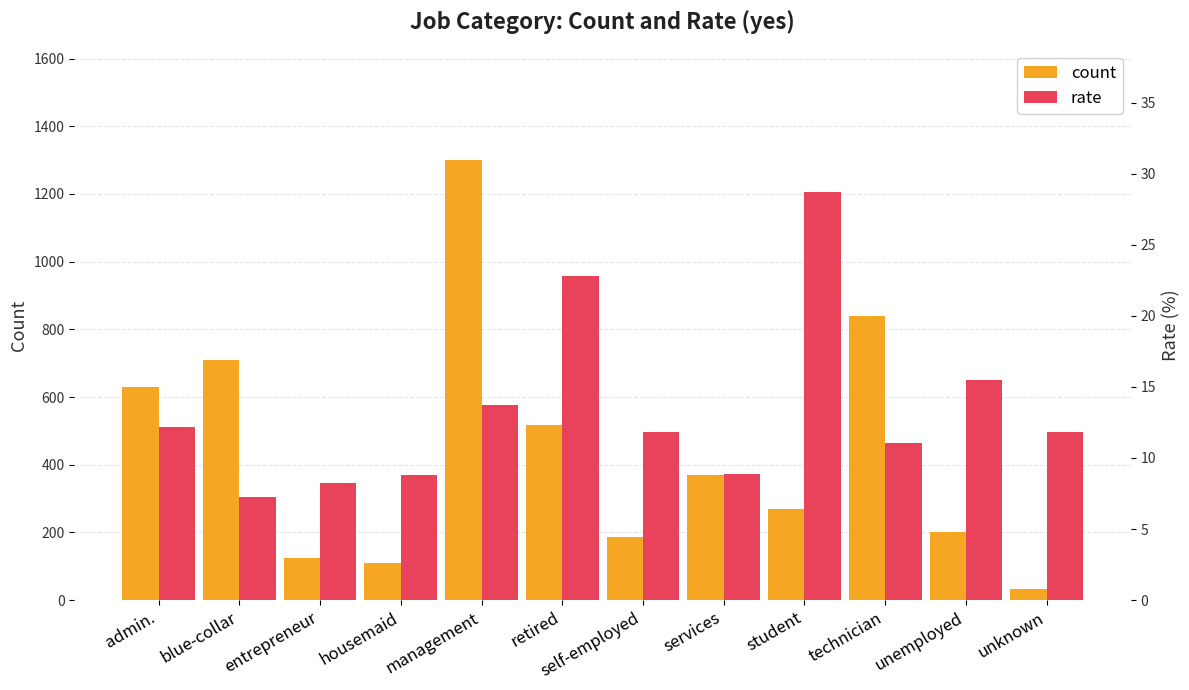

The rate series shows 37.1 at retired. True or false?

False